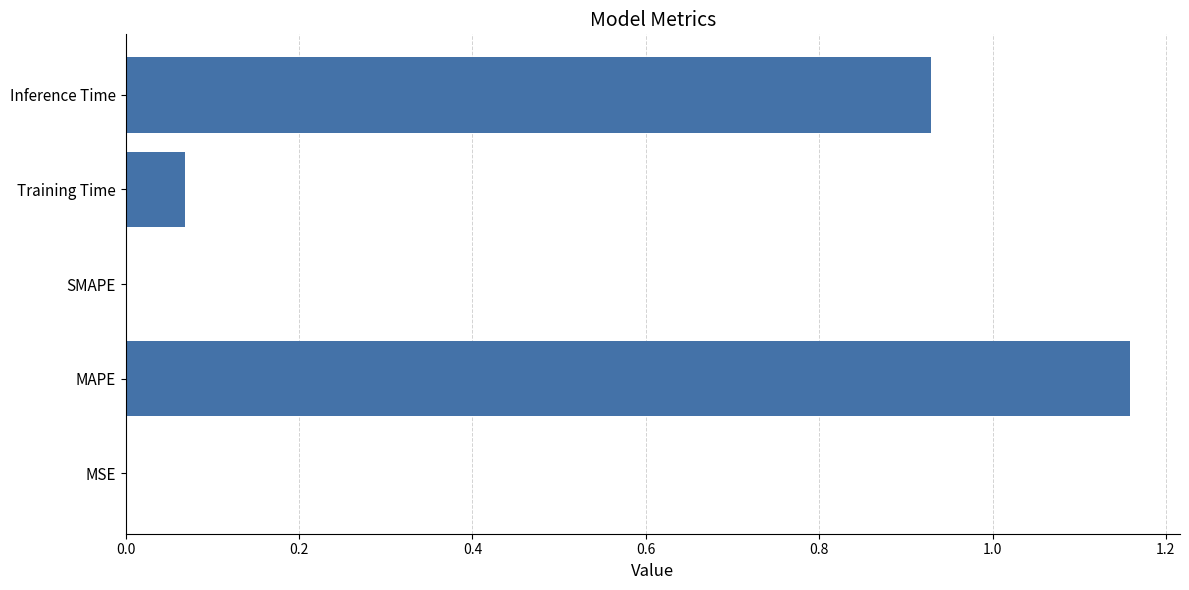

Which category has the highest value across all series?

MAPE